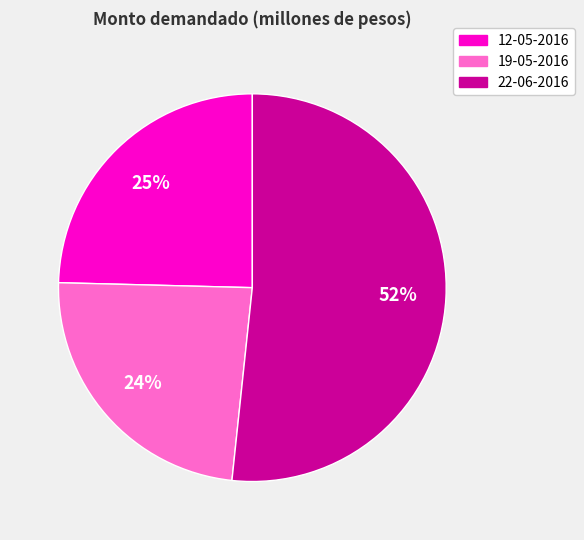

Which category has the biggest portion of the pie?

22-06-2016